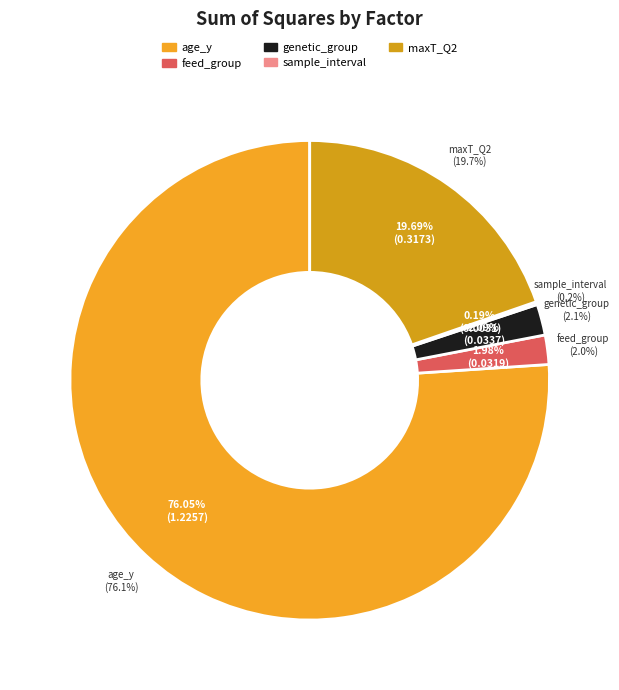

What percentage is the redData$feed_group slice, to the nearest percent?

2%